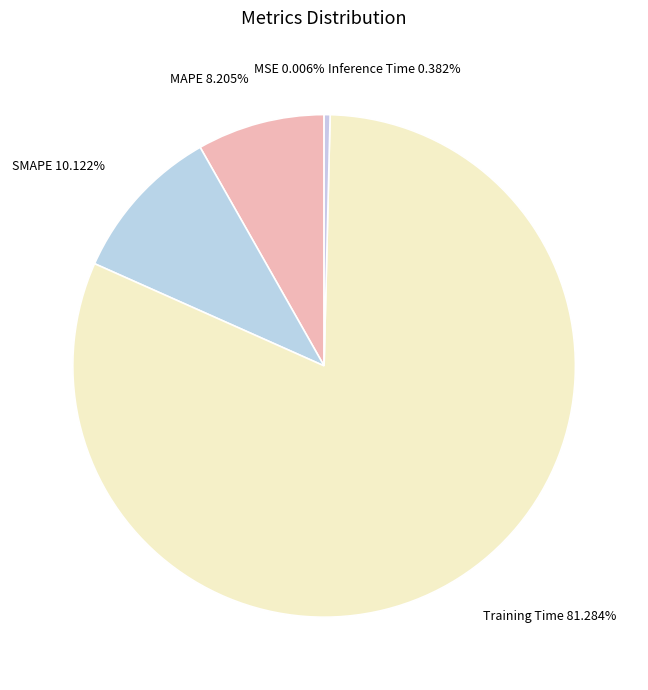

Combined, do Inference Time 0.382% and MAPE 8.205% account for over 50%?

No